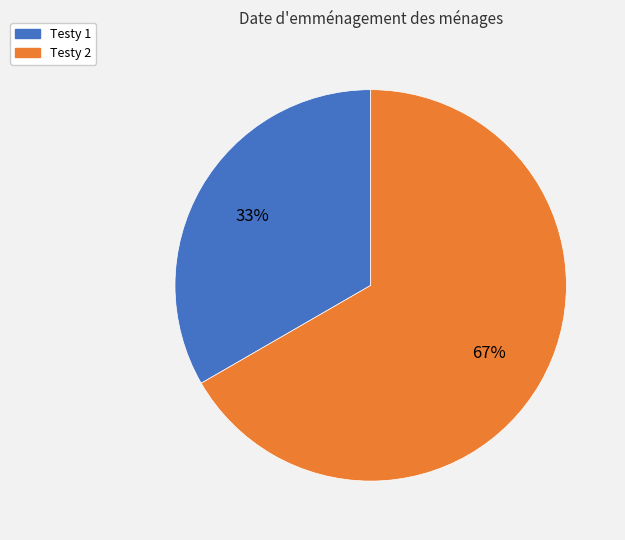

Which category has the smallest portion of the pie?

Testy 1